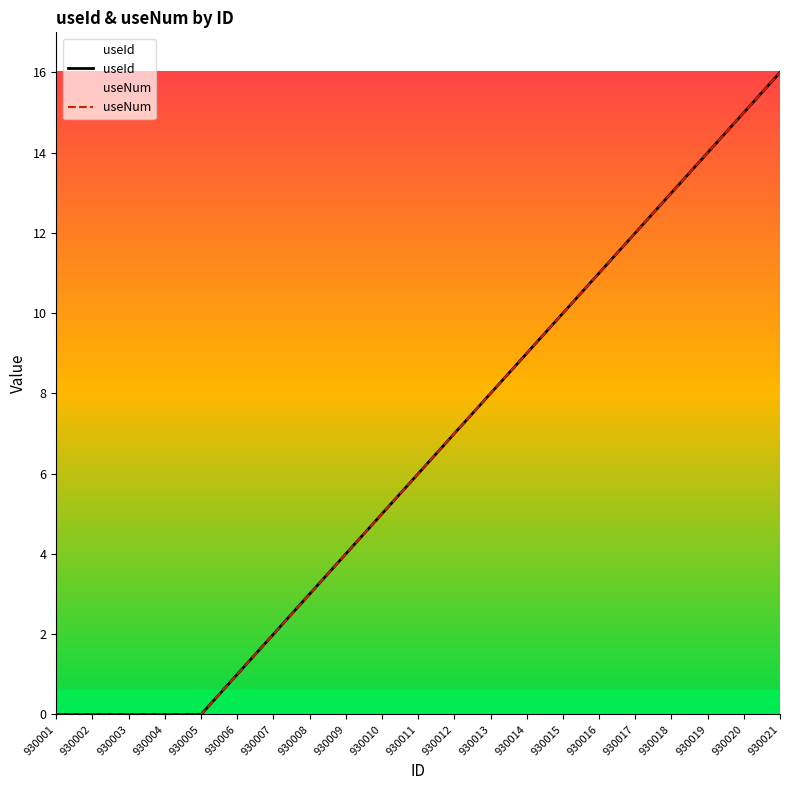

The value of useId at 930020 is 5. True or false?

False